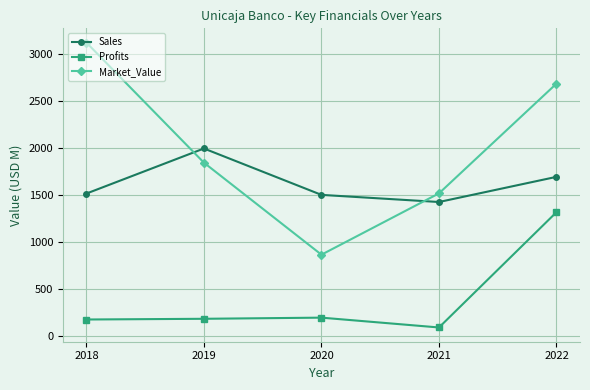

Where is Market_Value nearest to the value 1992?

2019